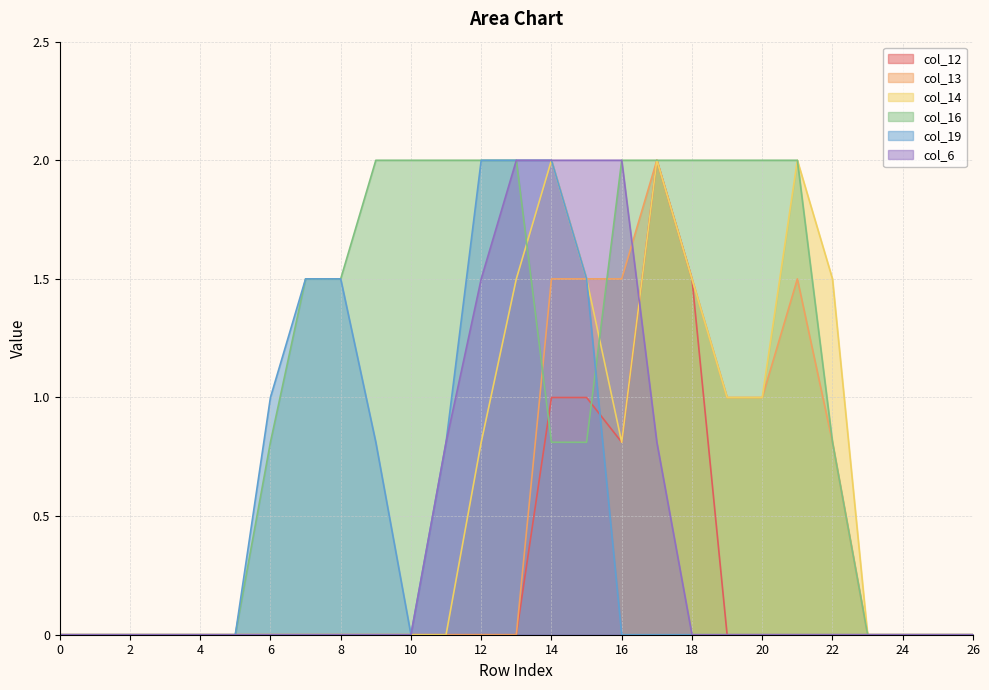

The col_19 series shows -1.0 at 3. True or false?

False